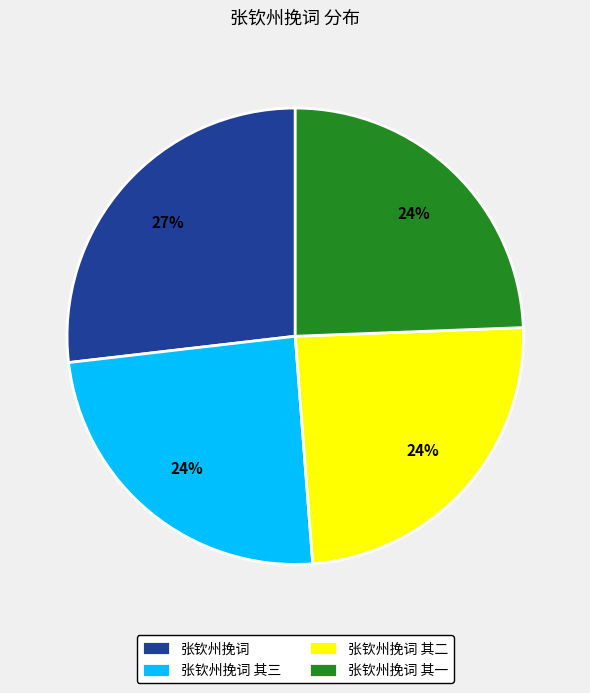

Which slice is the largest?

张钦州挽词